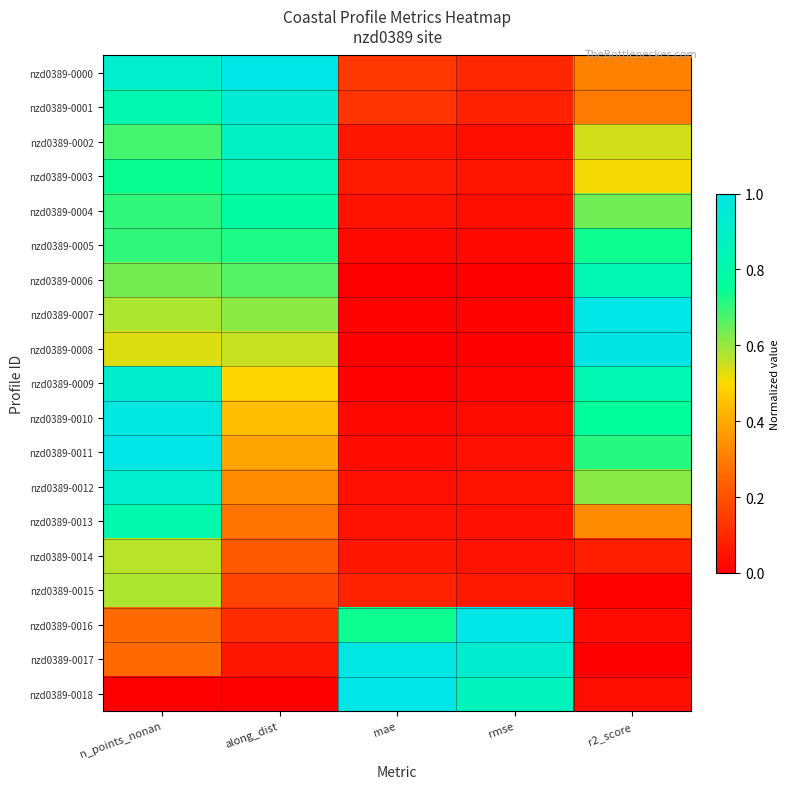

What is the total value across all series at along_dist?

9.5